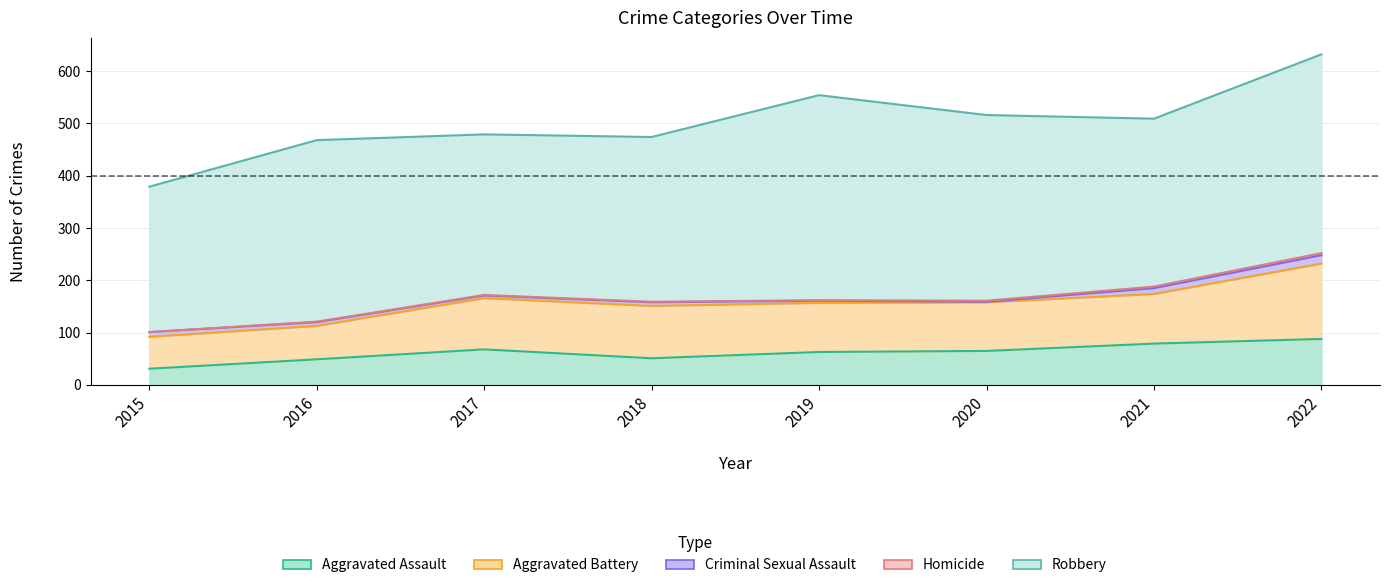

What is the value of the Aggravated Battery point at the 6th from the left?

93